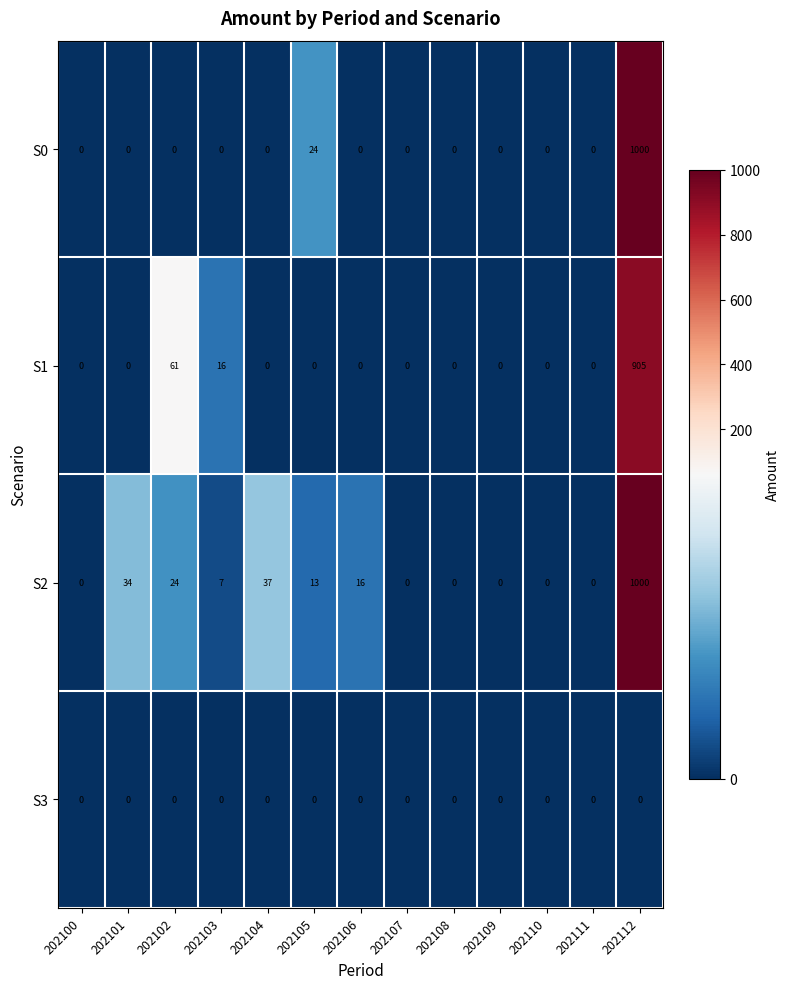

Is it true that S1 equals 0 at 202101?

True